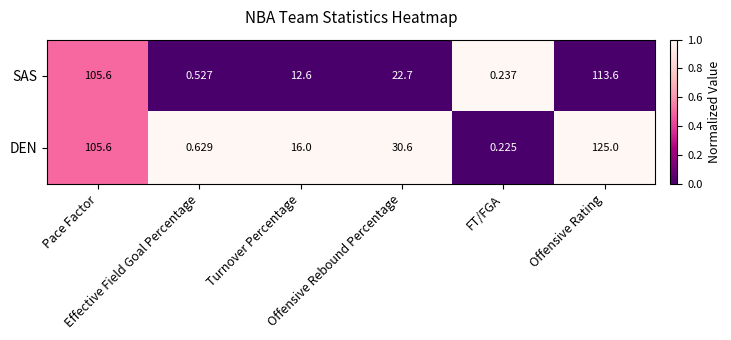

Rank the series by their maximum value, from lowest to highest.

SAS, DEN